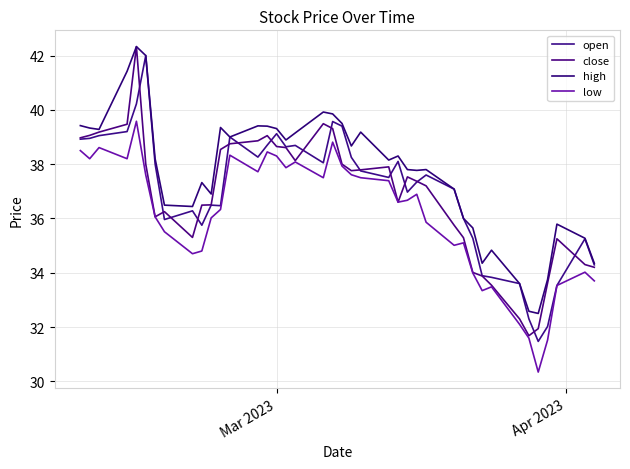

How many interior local peaks does the open series have?

10